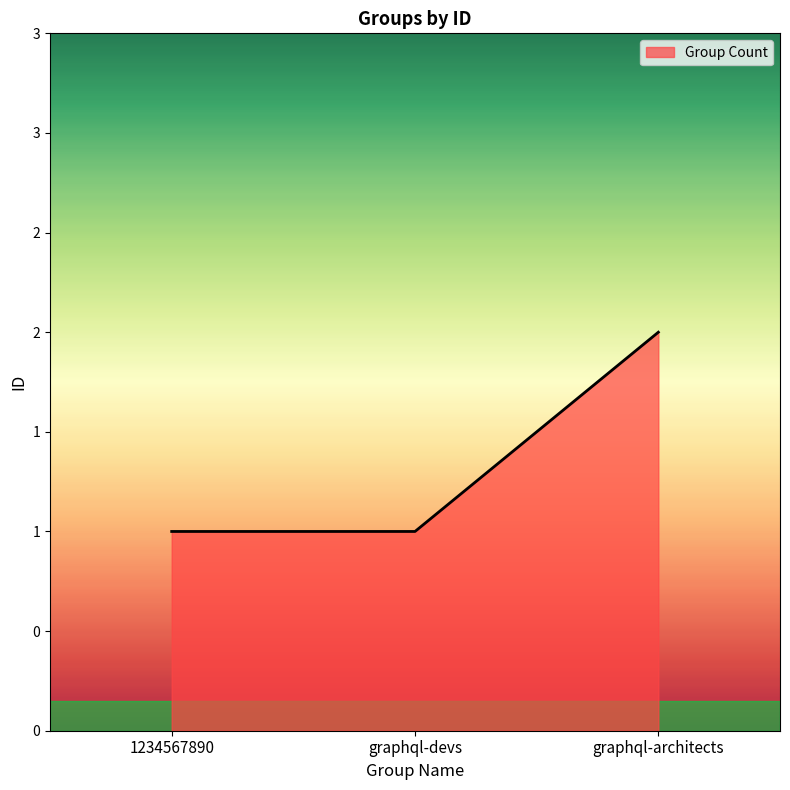

Is it true that the value at graphql-architects is 2?

True